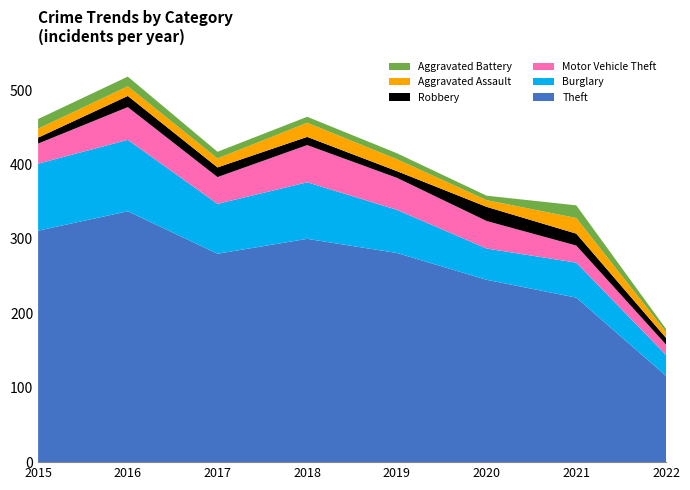

Reading left to right, list all the values displayed in this chart.

Theft: 2015=311	2016=337	2017=280	2018=300	2019=281	2020=245	2021=221	2022=116
Burglary: 2015=90	2016=96	2017=67	2018=76	2019=58	2020=42	2021=47	2022=28
Motor Vehicle Theft: 2015=27	2016=44	2017=36	2018=50	2019=43	2020=37	2021=23	2022=14
Robbery: 2015=8	2016=15	2017=13	2018=11	2019=9	2020=19	2021=16	2022=9
Aggravated Assault: 2015=12	2016=13	2017=12	2018=19	2019=16	2020=9	2021=21	2022=8
Aggravated Battery: 2015=13	2016=13	2017=9	2018=8	2019=8	2020=6	2021=17	2022=4